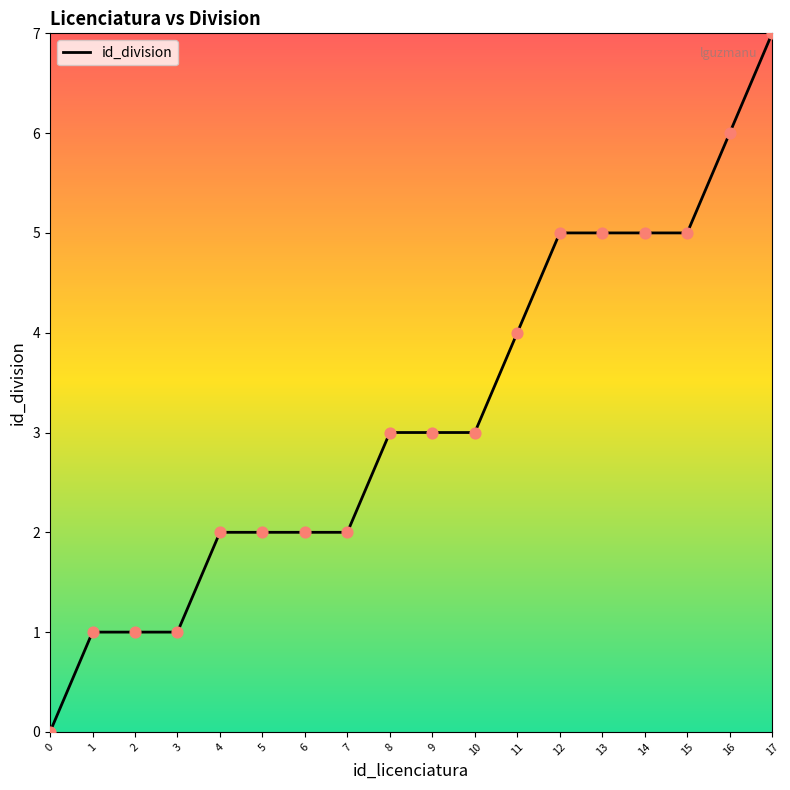

Which has a higher value, 16 or 15?

16